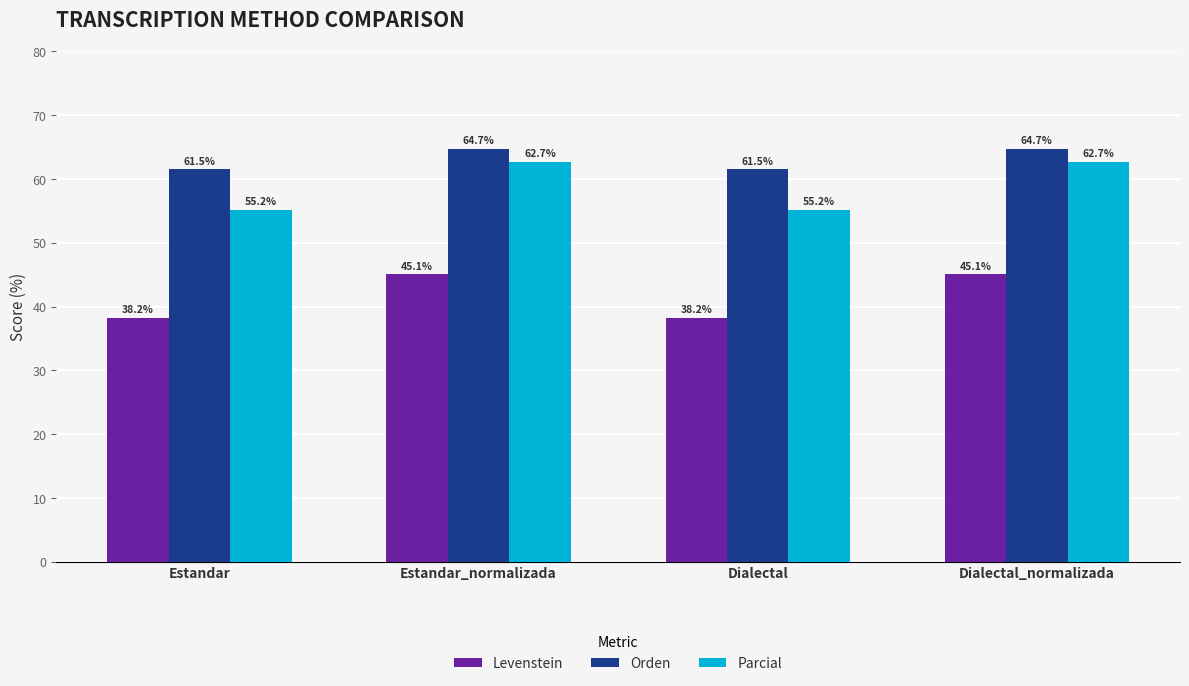

At which label does Parcial first exceed 62?

Estandar_normalizada